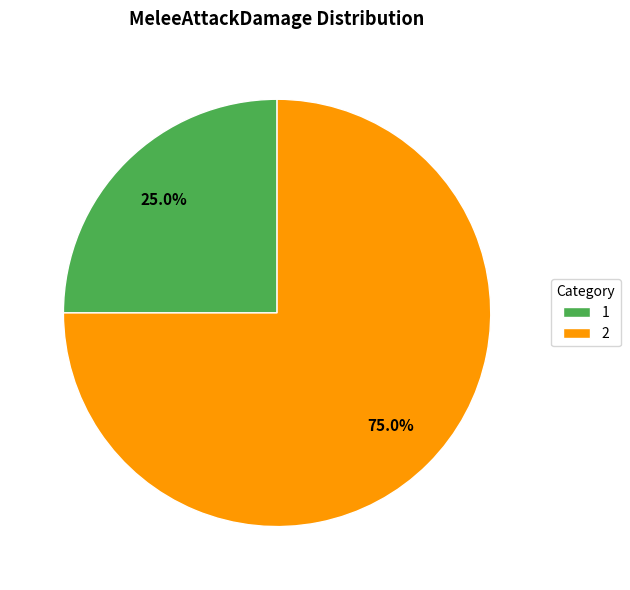

Which category has the biggest portion of the pie?

2